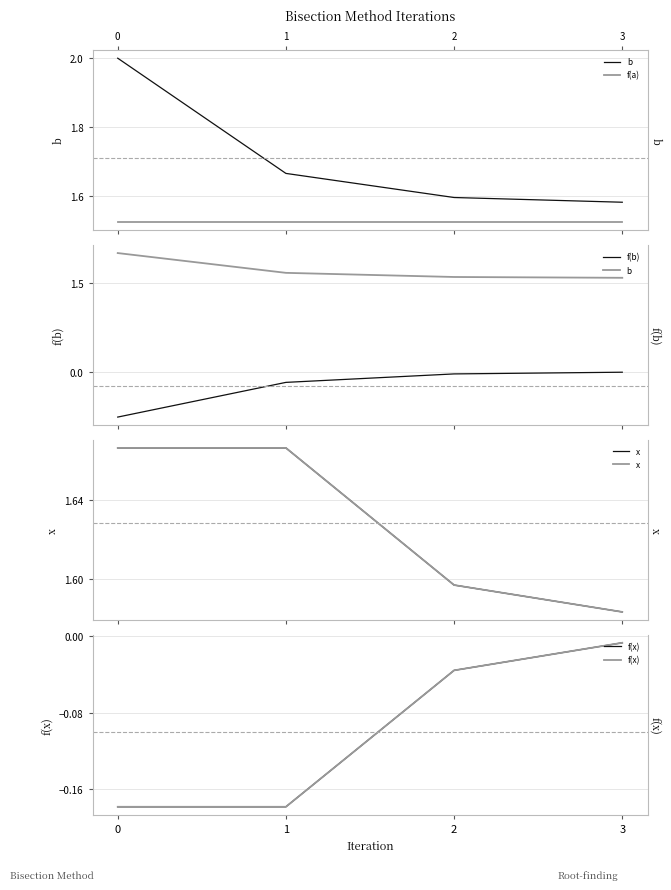

What is the sum of the f(b) values at 0 and 1?

-0.9